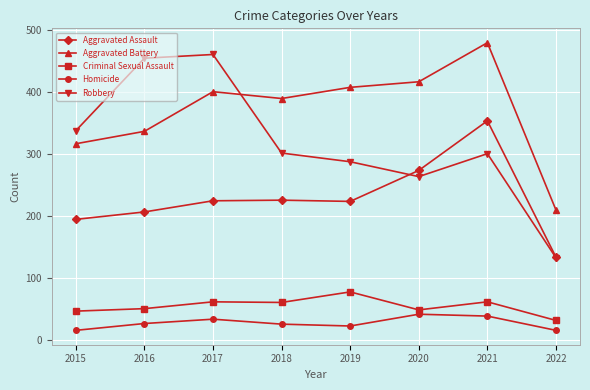

The Aggravated Battery series shows 207 at 2016. True or false?

False